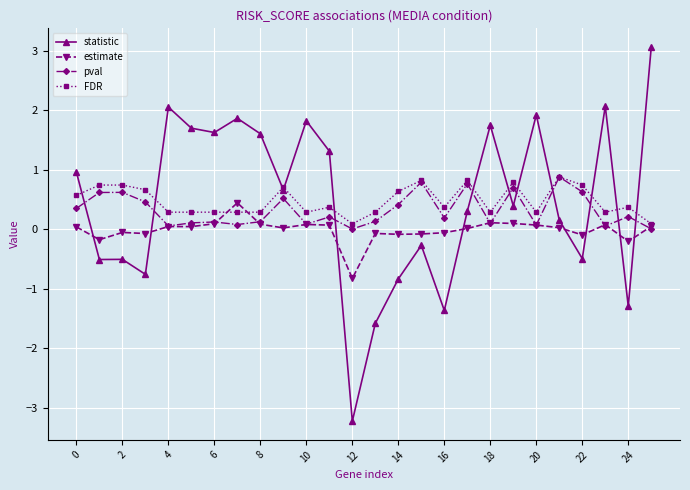

True or false: FDR has more than 2 points higher than both neighbors.

True